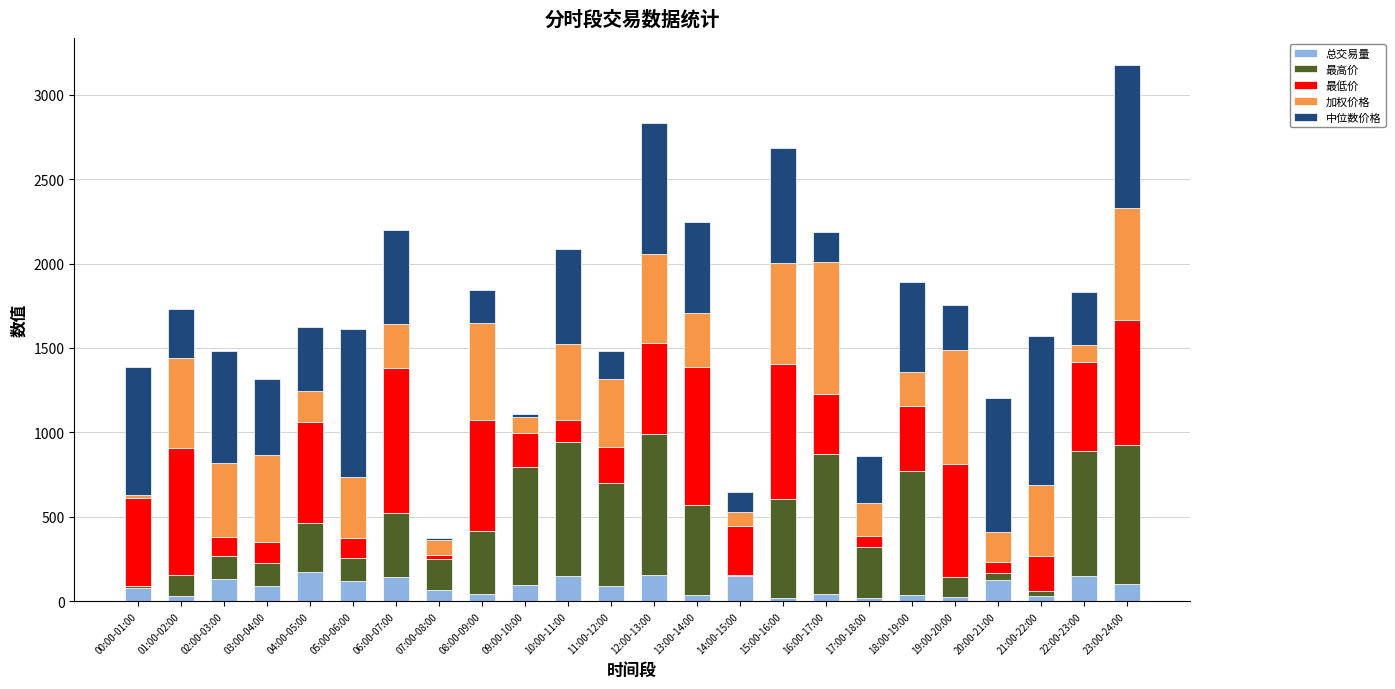

What is the difference between the maximum and minimum values in the 总交易量 series?

153.3